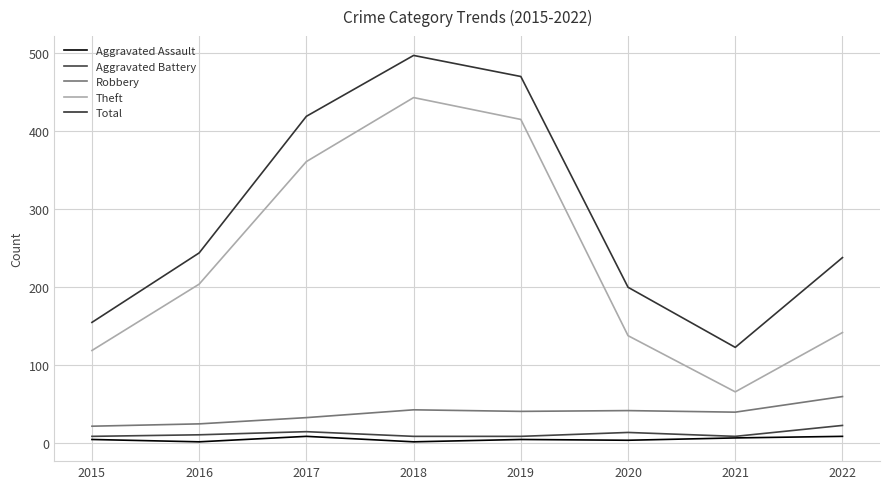

At which category is the sum across all series the highest?

2018